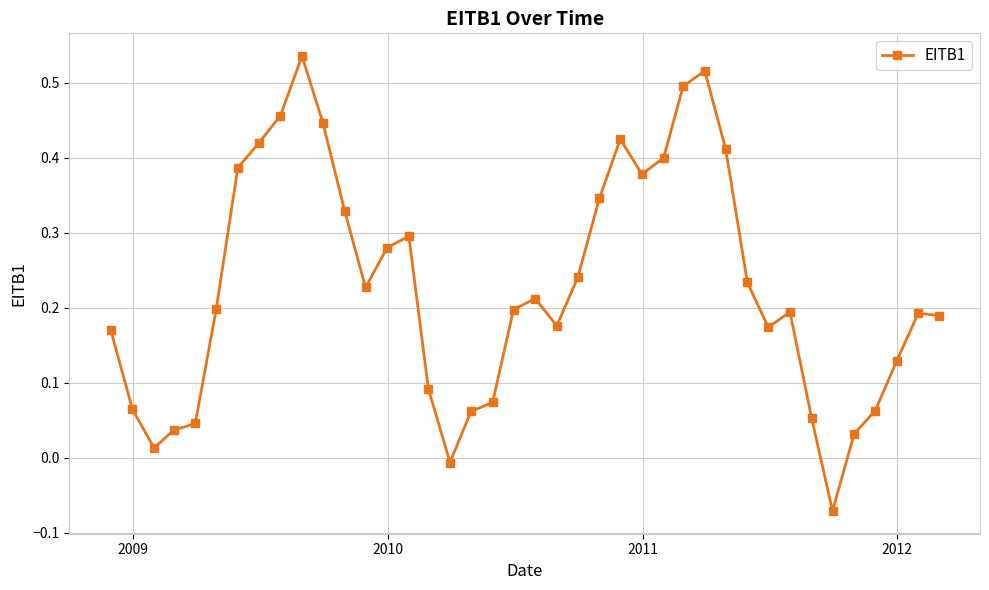

How many lines are shown in the chart?

1